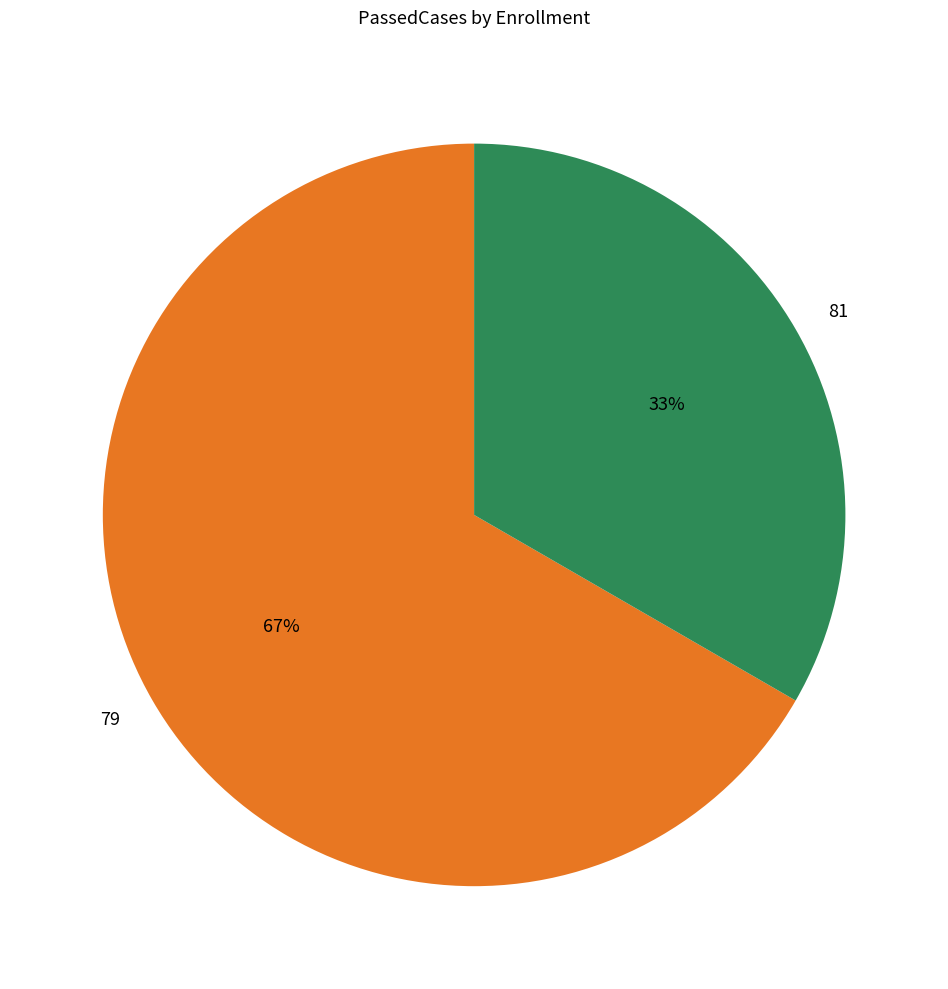

Which category has the smallest portion of the pie?

81